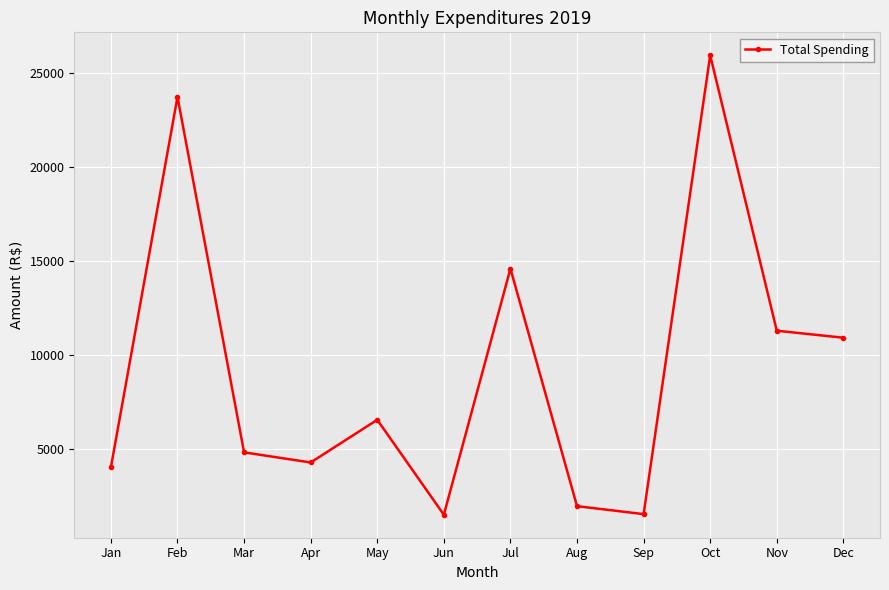

The value at Mar is 4798.0. True or false?

True